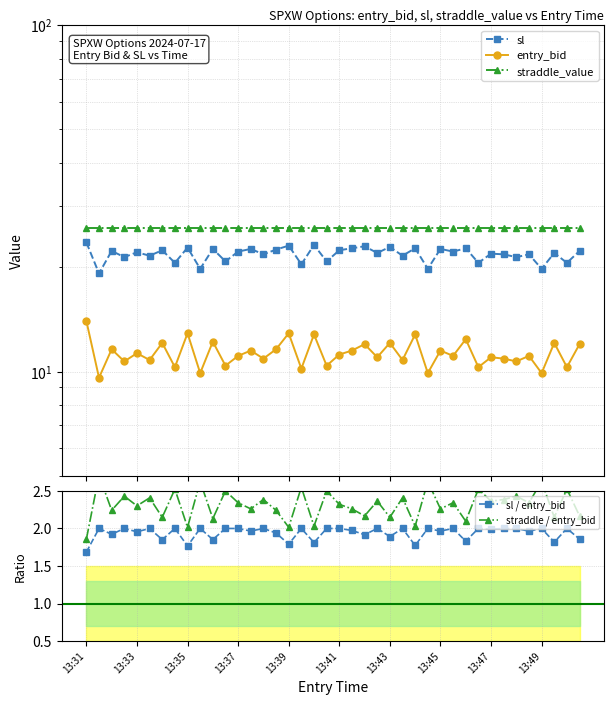

True or false: straddle / entry_bid and sl / entry_bid cross at least once.

False